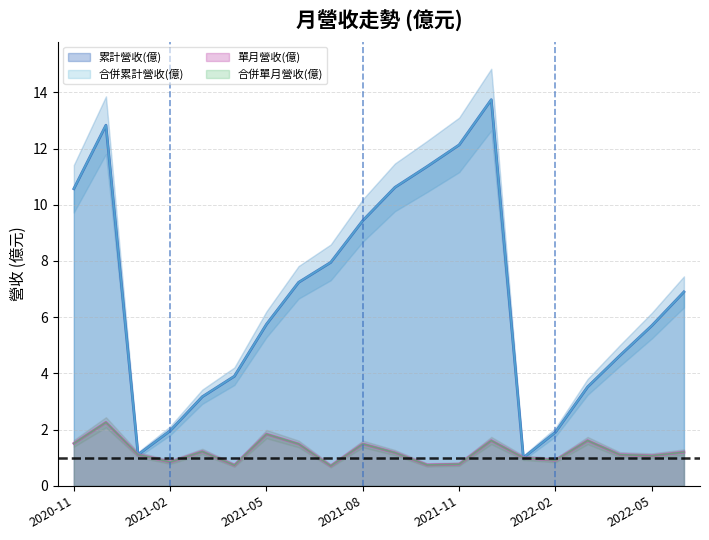

What is the total value across all series at 2021-08?

21.9